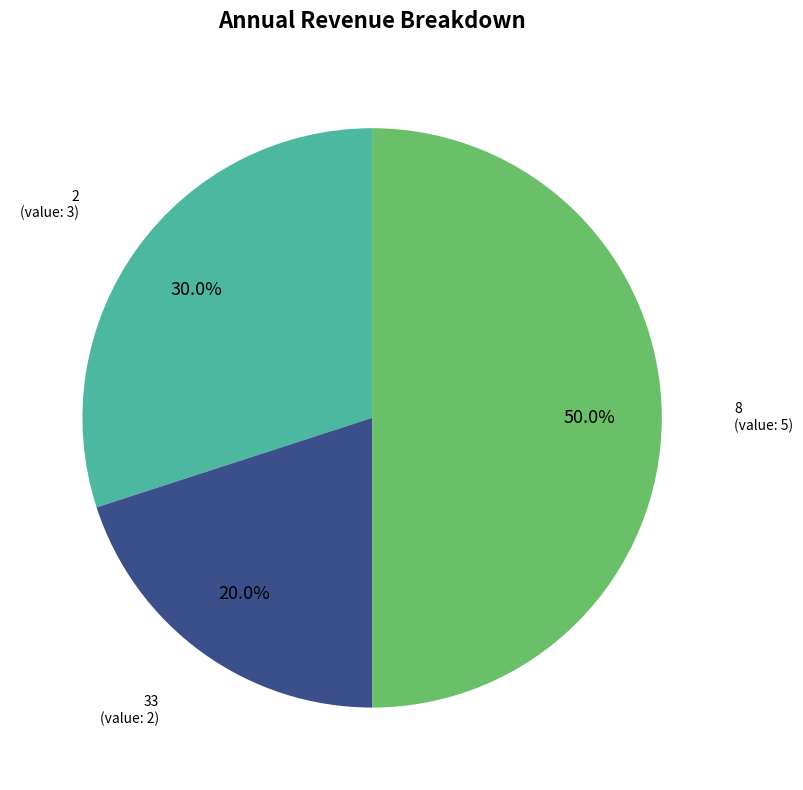

To the nearest percent, what percentage of the pie is 33?

20%